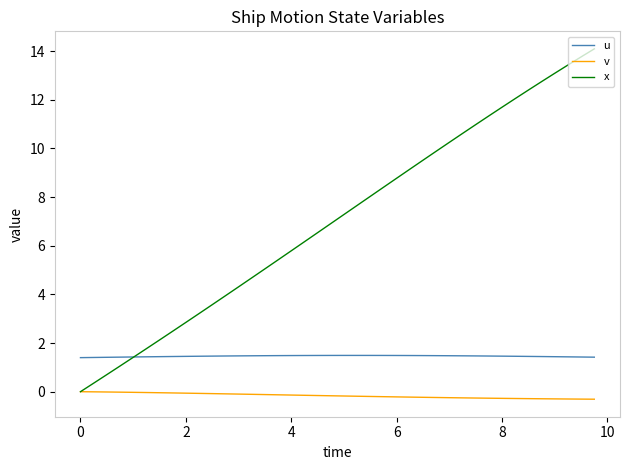

List the series in order of their overall mean, lowest first.

v, u, x